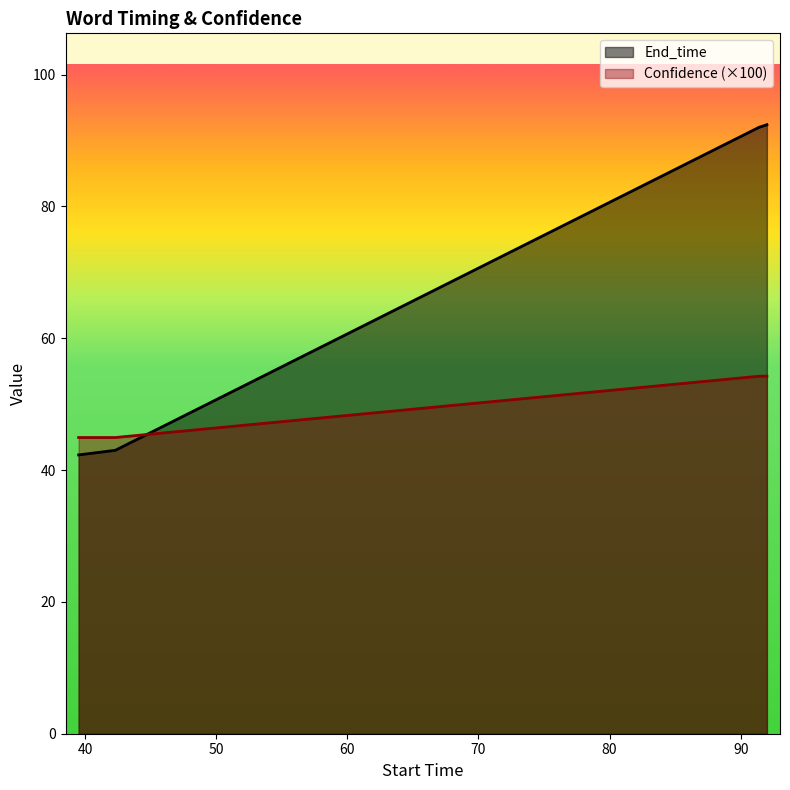

True or false: End_time has more than 2 points higher than both neighbors.

False